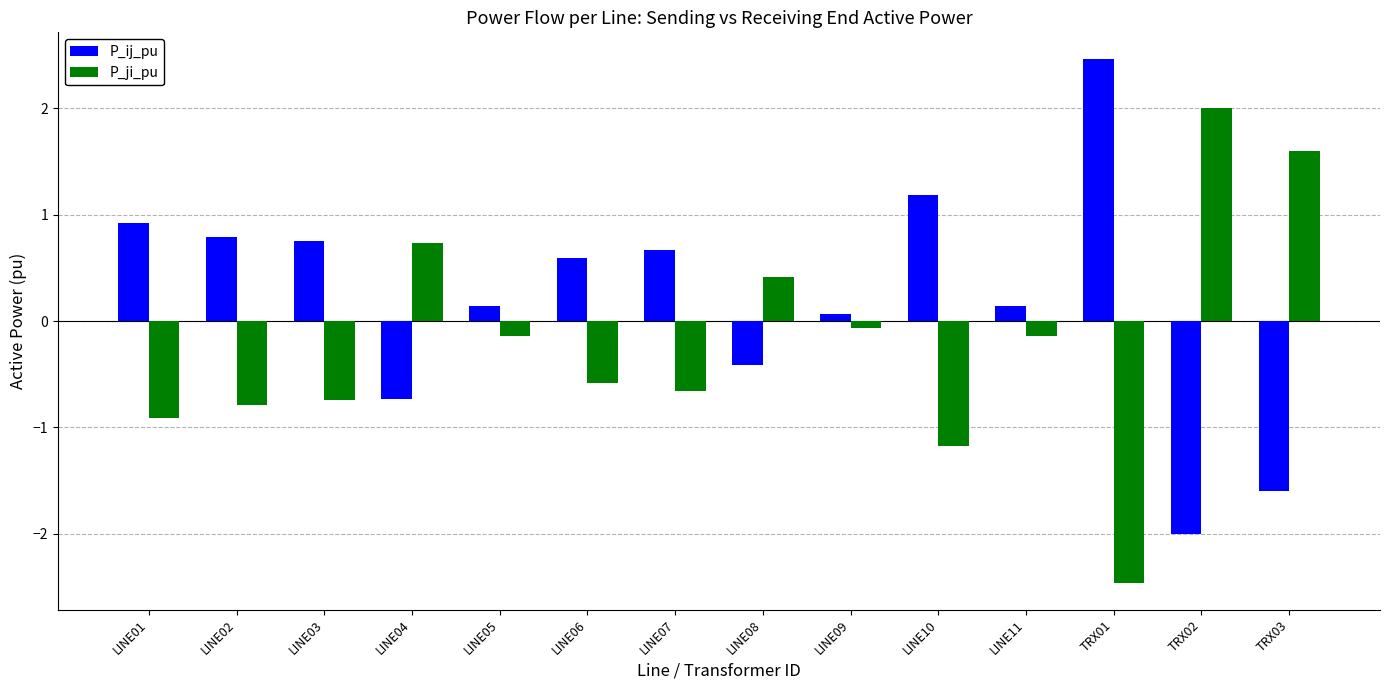

What is the average value of the P_ji_pu series?

-0.2